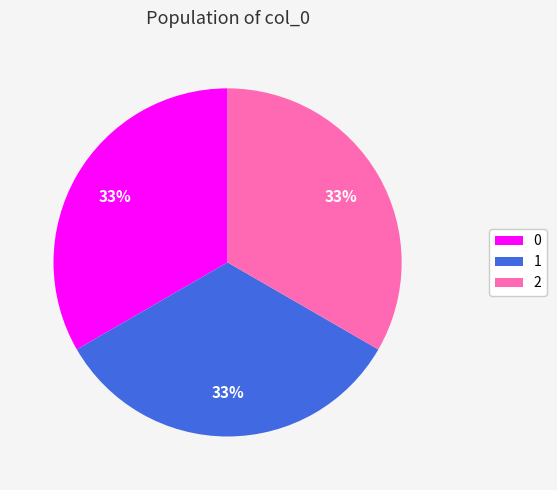

What is the ratio of the value at 2 to the value at 1?

1.0